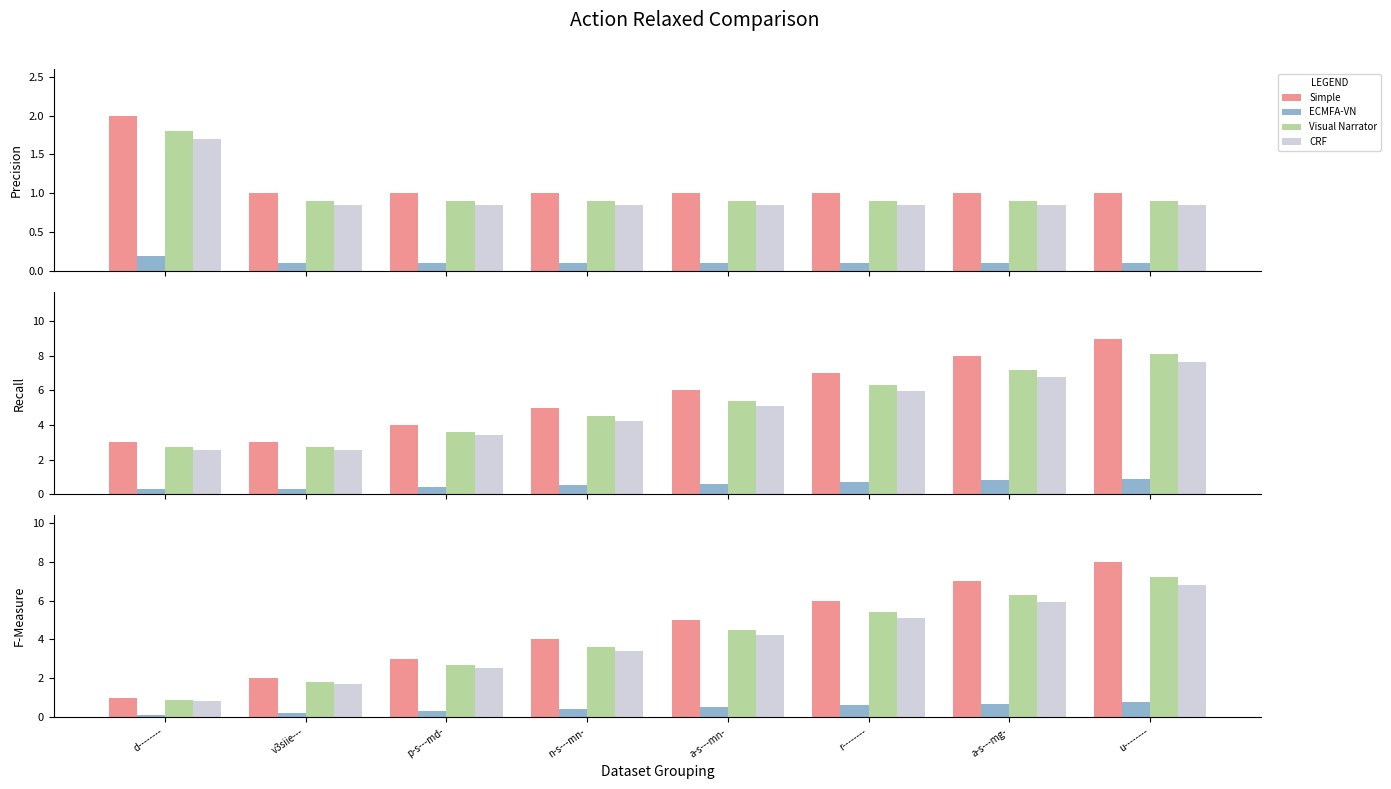

What is the difference between the second highest and minimum values in the Visual Narrator series?

5.4